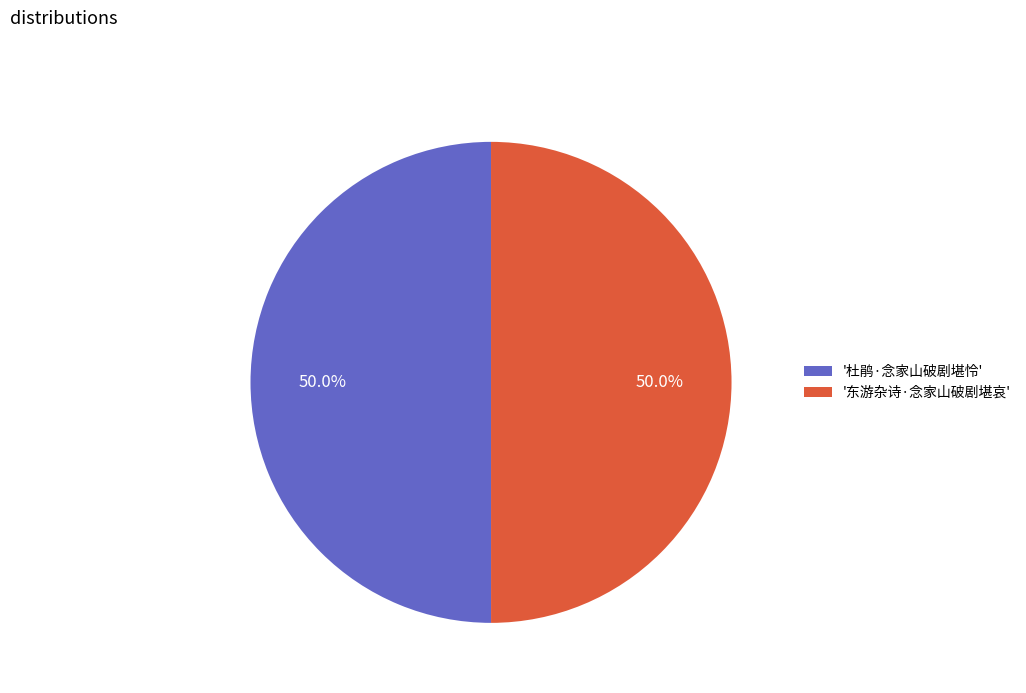

Combined, do '东游杂诗·念家山破剧堪哀' and '杜鹃·念家山破剧堪怜' account for over 50%?

Yes